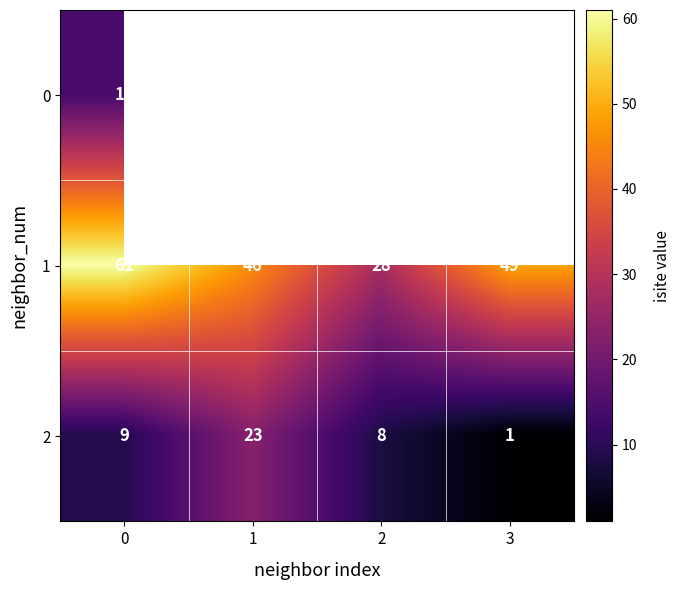

How many data points in 2 are less than 9?

2